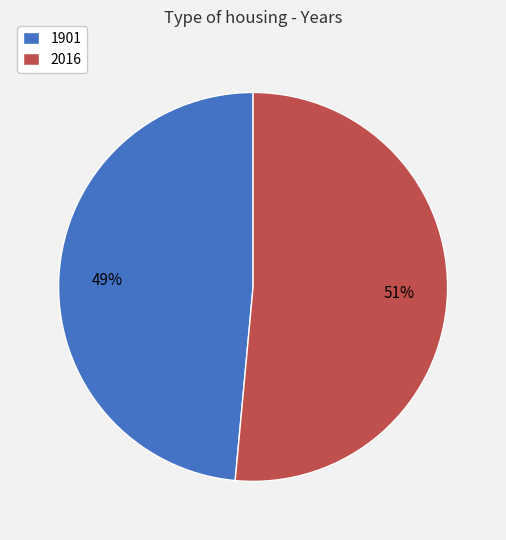

Is it true that 2016 is 46% of the pie?

False